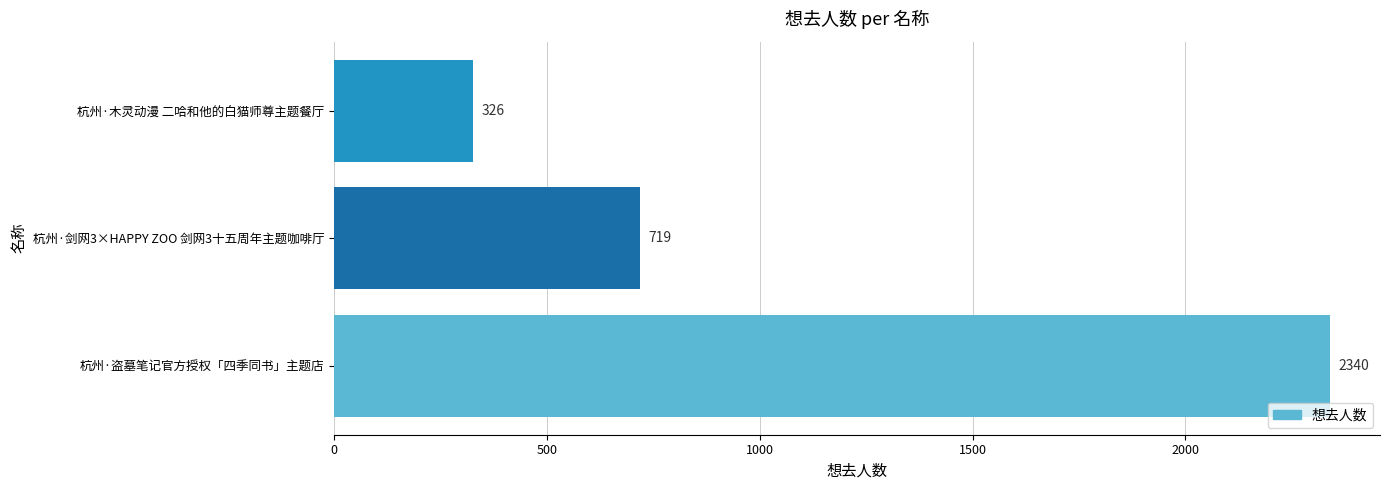

The chart shows a value of 326 at 杭州·木灵动漫 二哈和他的白猫师尊主题餐厅. True or false?

True